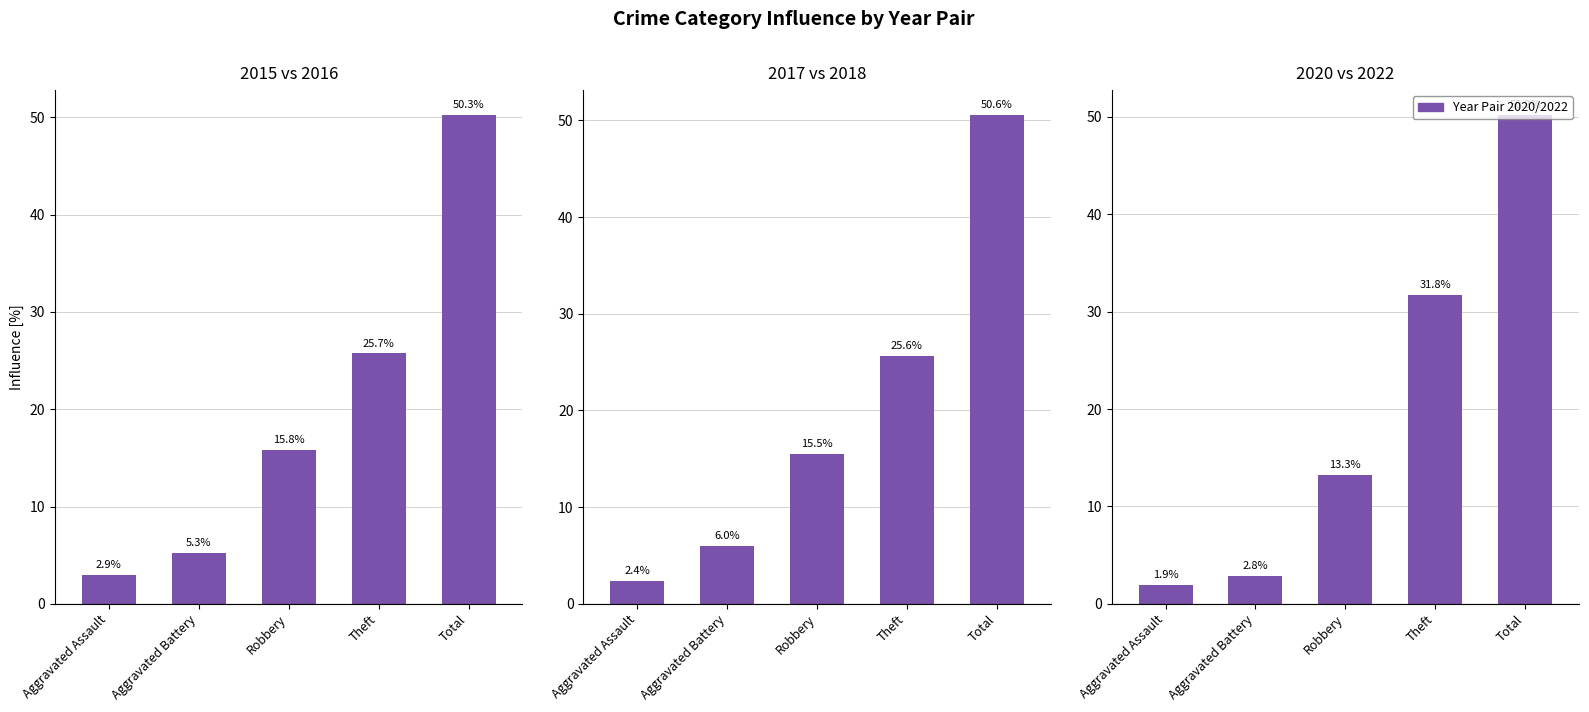

The 2020&2022 series shows 1.9 at Aggravated Battery. True or false?

False